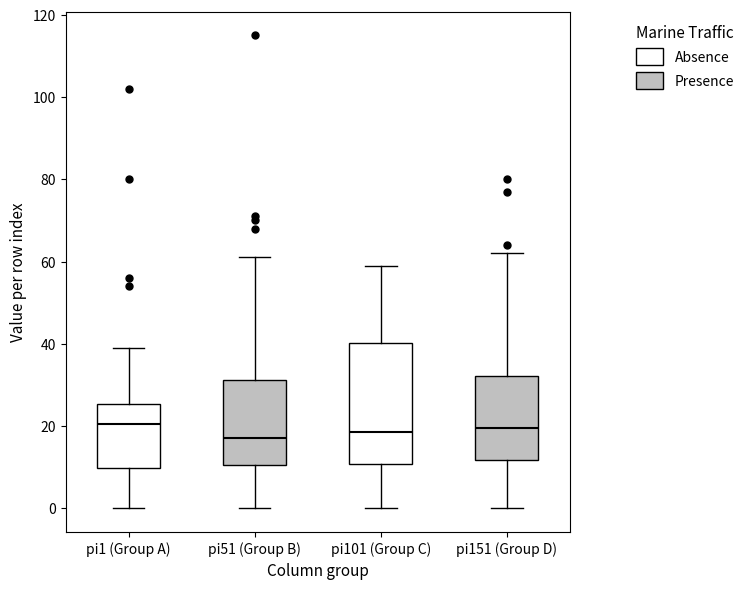

Which box is the tallest, from its lower edge to its upper edge?

pi101 (Group C)